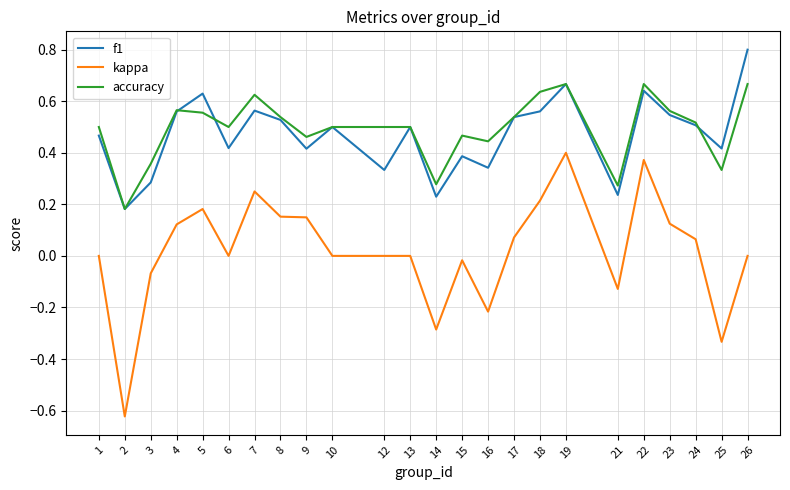

Which series has the largest range (max minus min)?

kappa